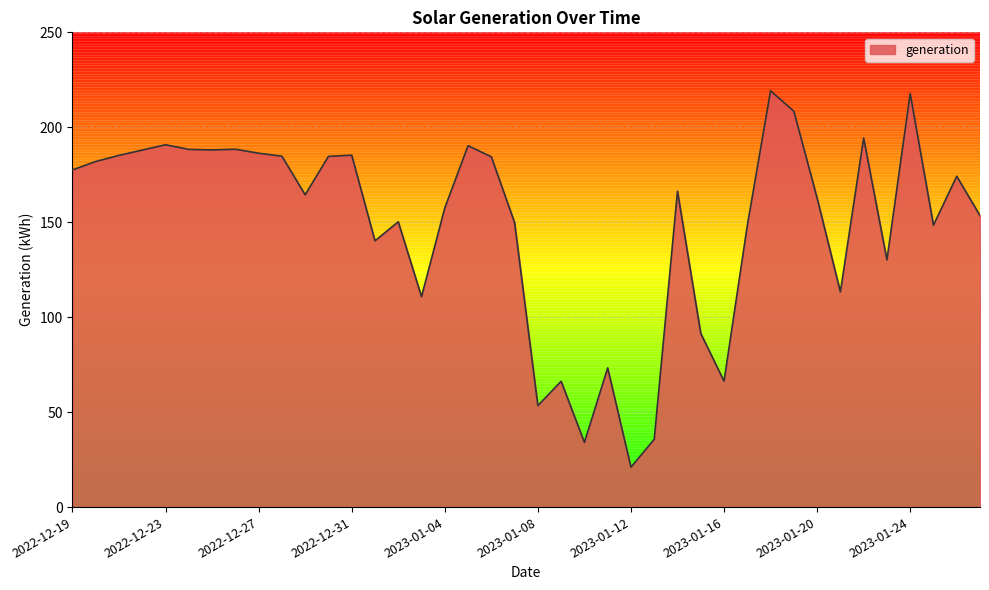

What is the minimum value shown in the chart?

21.0